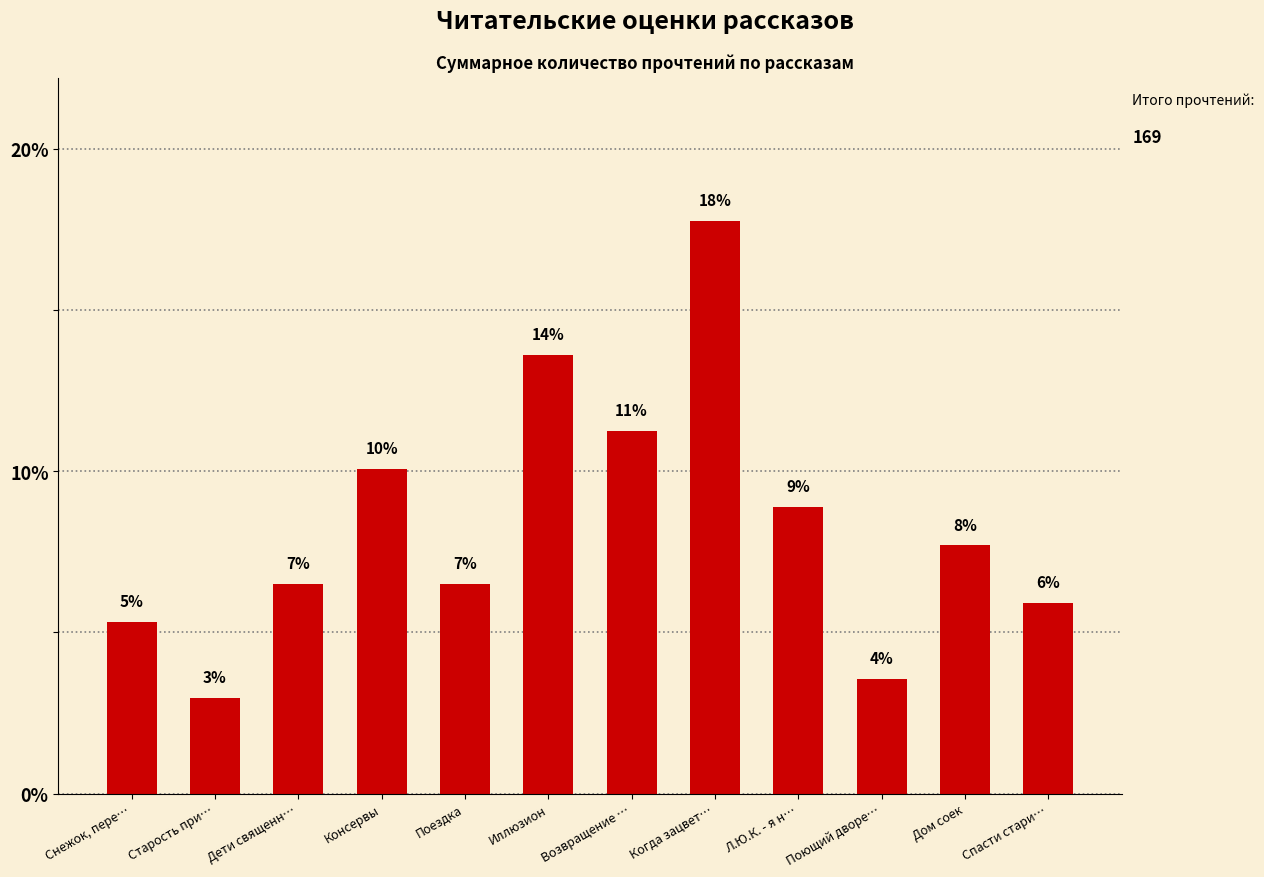

How many bars are there in total?

12